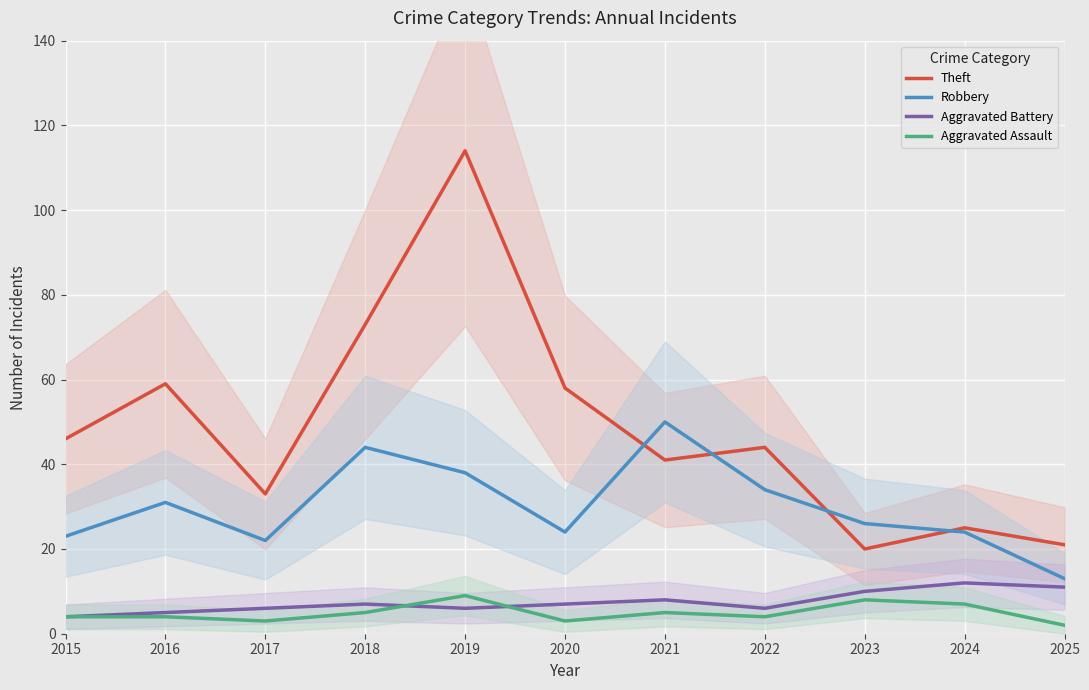

True or false: Robbery and Aggravated Assault cross at least once.

False